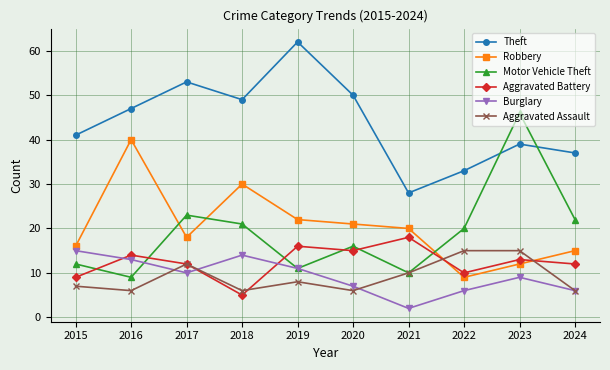

Reading left to right, what are all the values shown in this chart?

Theft: 2015=41	2016=47	2017=53	2018=49	2019=62	2020=50	2021=28	2022=33	2023=39	2024=37
Robbery: 2015=16	2016=40	2017=18	2018=30	2019=22	2020=21	2021=20	2022=9	2023=12	2024=15
Motor Vehicle Theft: 2015=12	2016=9	2017=23	2018=21	2019=11	2020=16	2021=10	2022=20	2023=46	2024=22
Aggravated Battery: 2015=9	2016=14	2017=12	2018=5	2019=16	2020=15	2021=18	2022=10	2023=13	2024=12
Burglary: 2015=15	2016=13	2017=10	2018=14	2019=11	2020=7	2021=2	2022=6	2023=9	2024=6
Aggravated Assault: 2015=7	2016=6	2017=12	2018=6	2019=8	2020=6	2021=10	2022=15	2023=15	2024=6